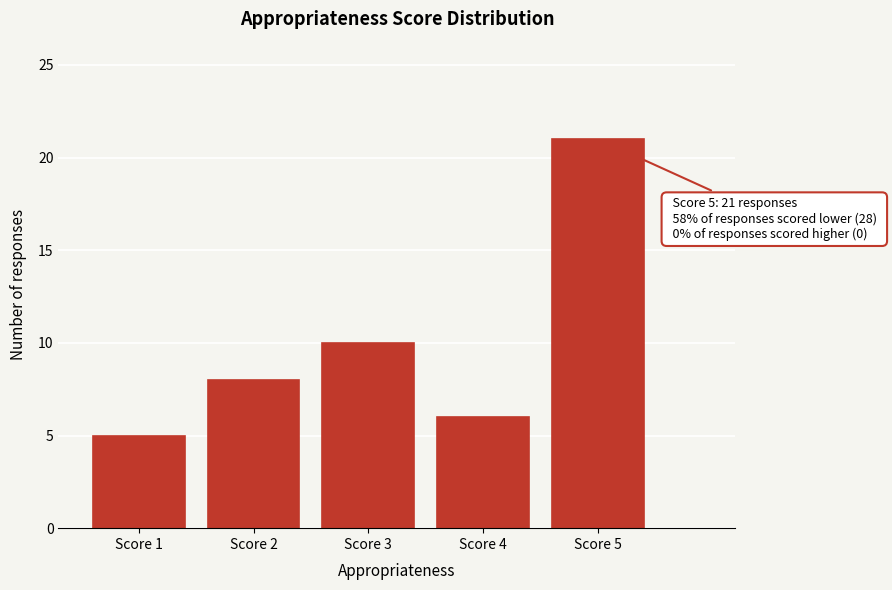

Reading left to right, transcribe all the data shown in this chart.

Score 1=5	Score 2=8	Score 3=10	Score 4=6	Score 5=21